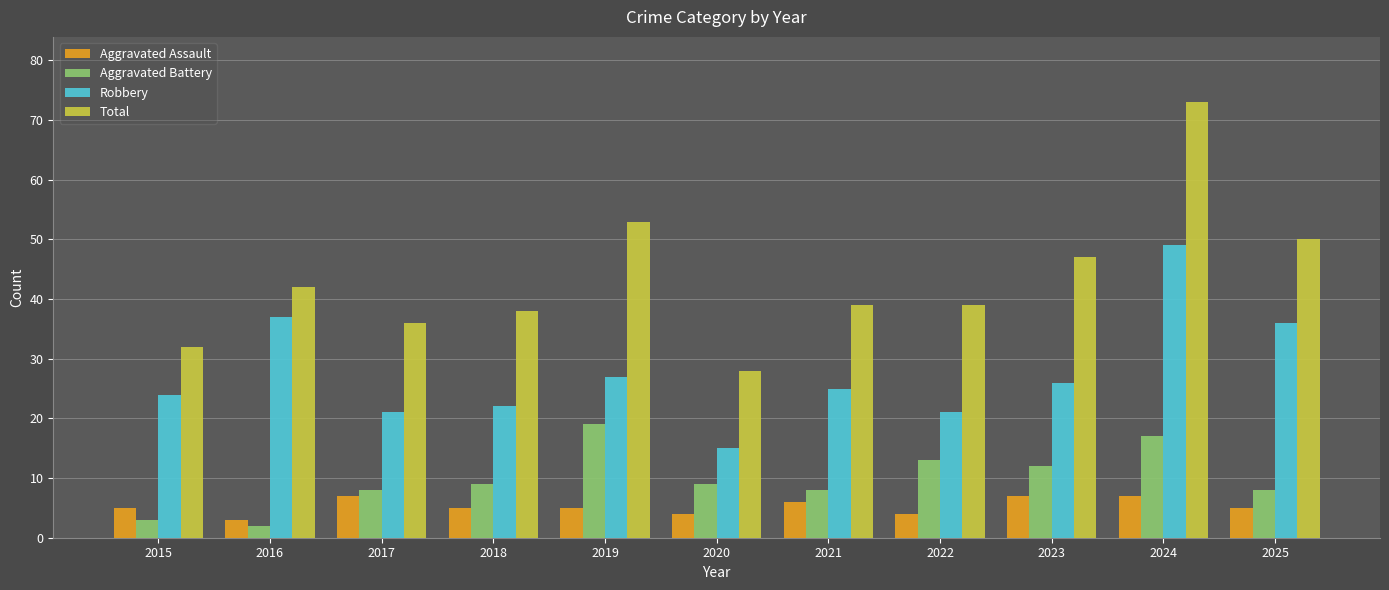

How many bars are there in each group?

4